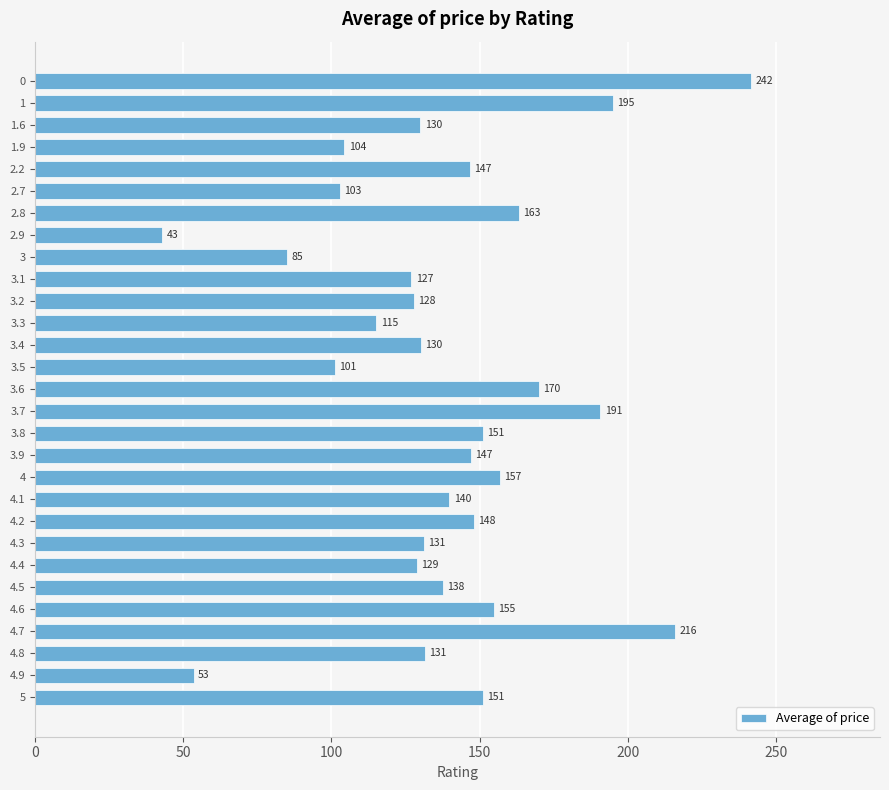

Is it true that the value at 2.2 is 81.2?

False